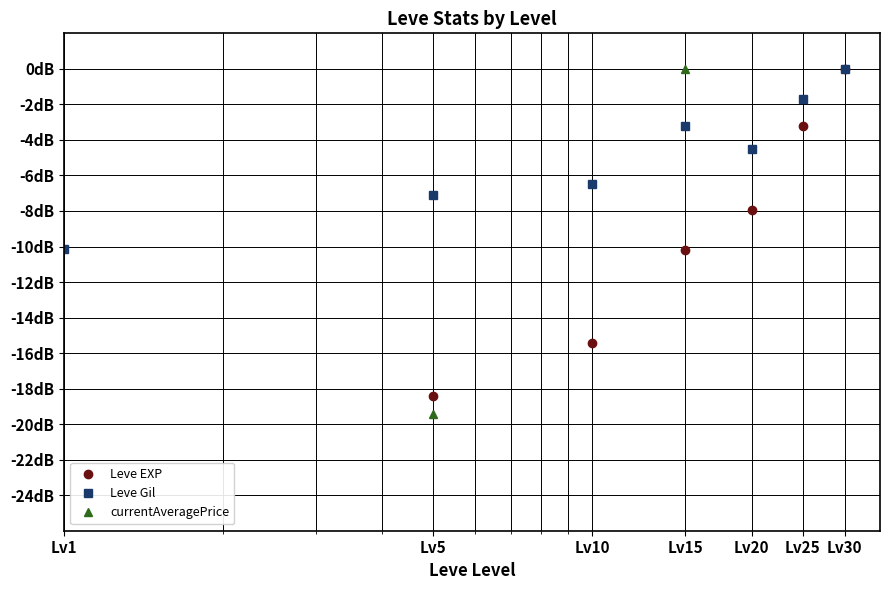

What is the difference between the Leve EXP values at Lv5 and Lv15?

8.2